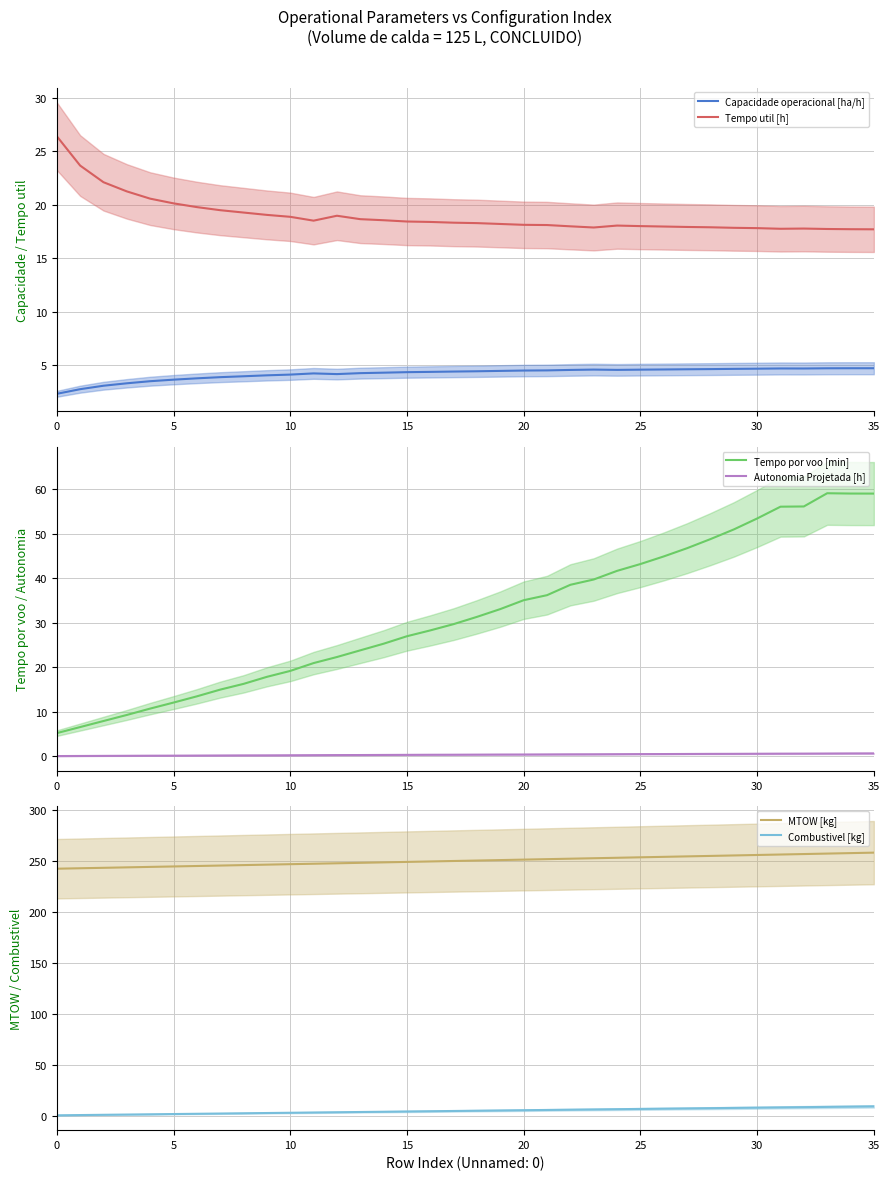

True or false: Tempo util [h] and Capacidade operacional [ha/h] intersect in this chart.

False